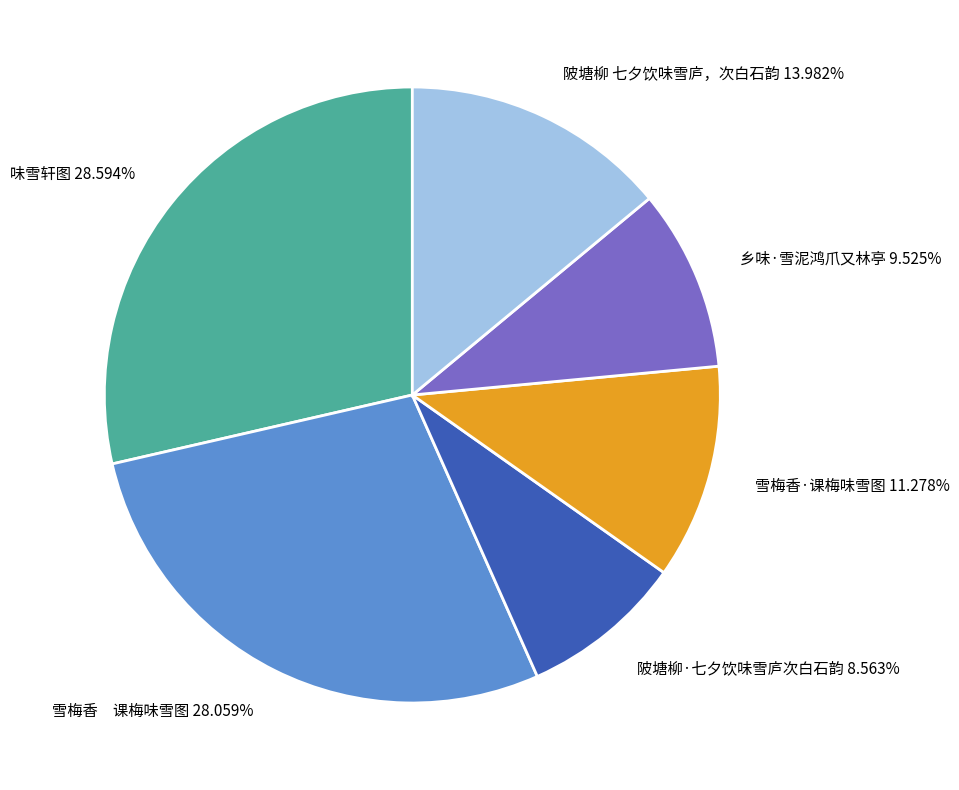

Combined, do 陂塘柳 七夕饮味雪庐，次白石韵 and 雪梅香·课梅味雪图 account for over 50%?

No